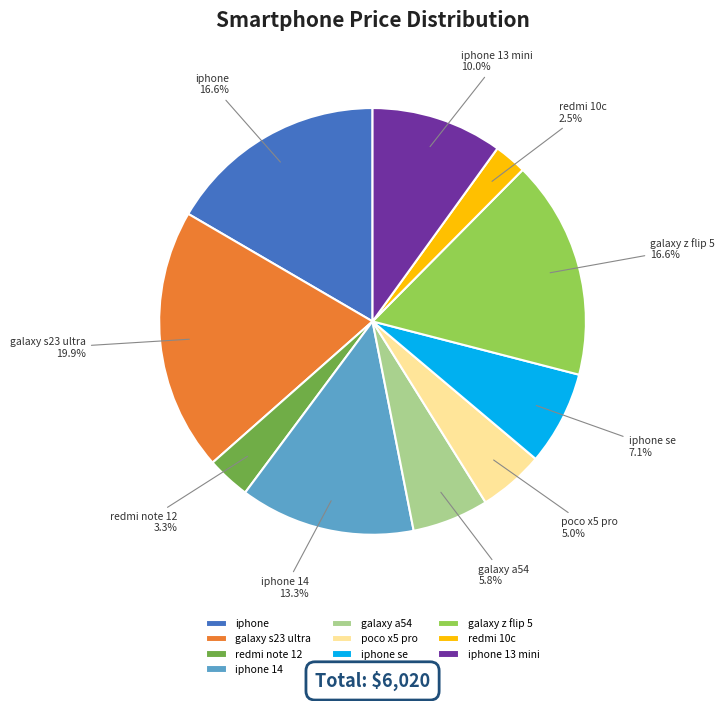

To the nearest percent, what is the difference between the galaxy z flip 5 and galaxy s23 ultra slice percentages?

3%